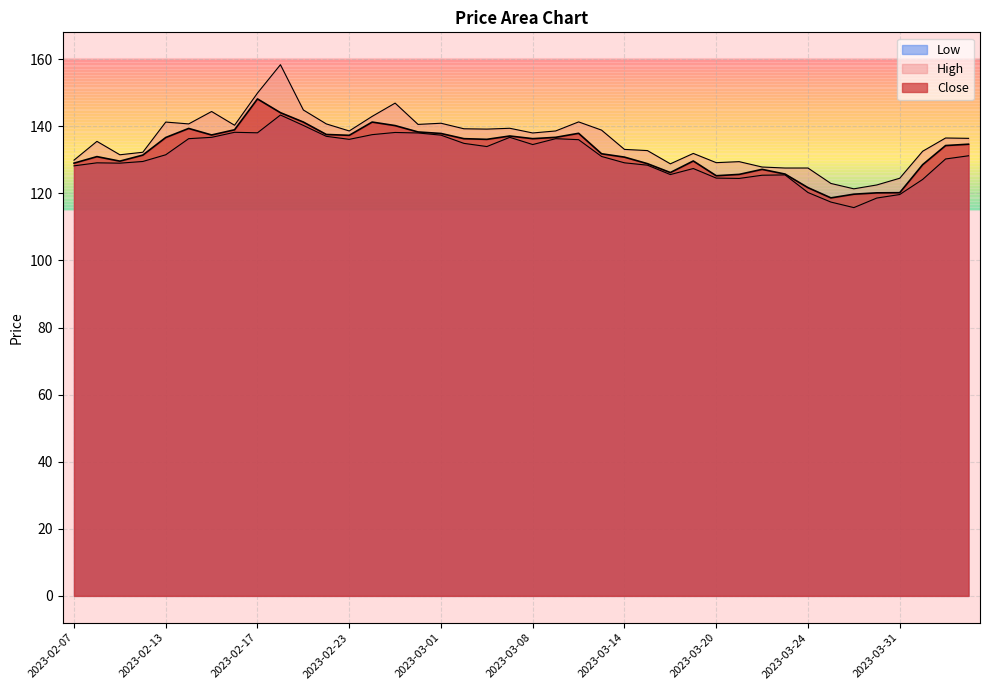

Which series changed the most between 2023-02-10 and 2023-03-21?

Close